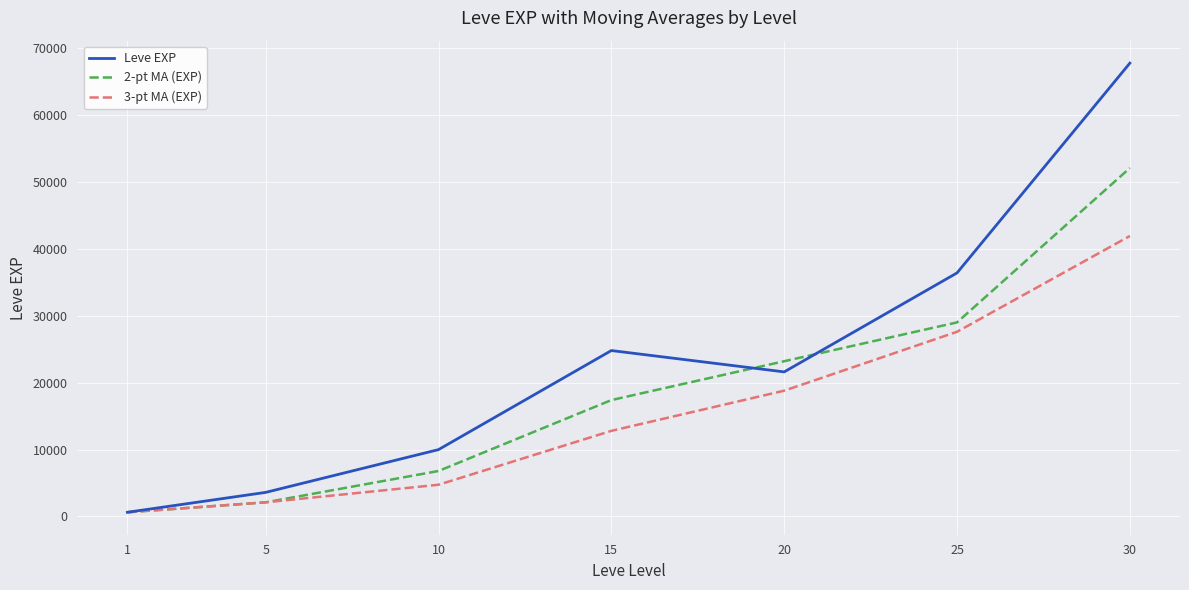

Count the number of categories in the chart.

7